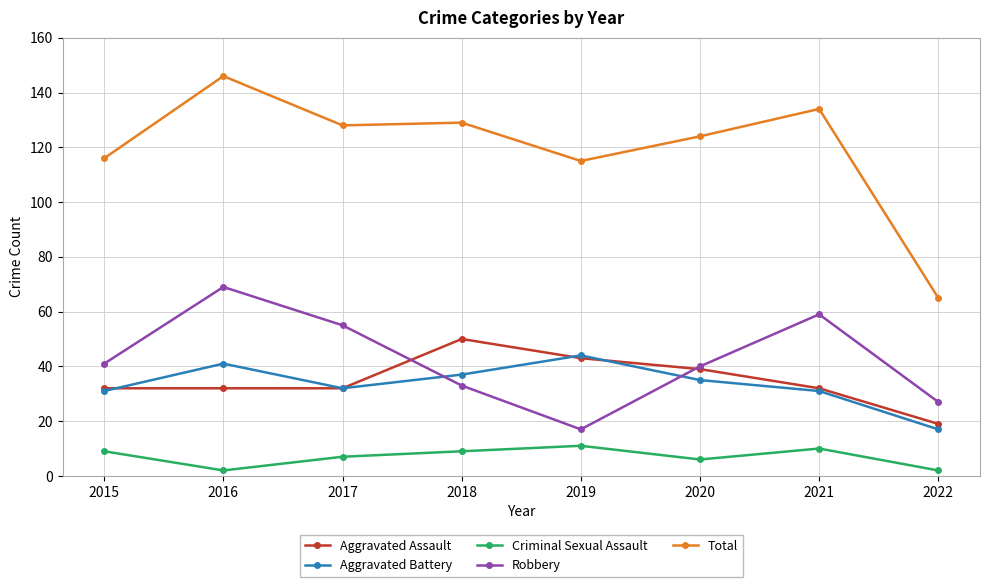

Where does the Aggravated Battery series first go above 35?

2016